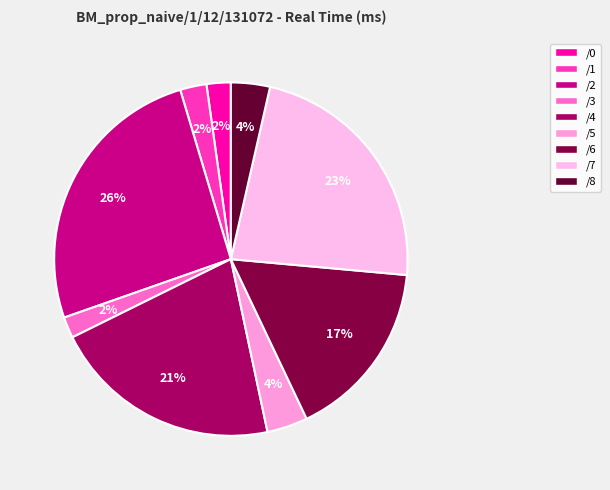

How many segments does this pie chart have?

9